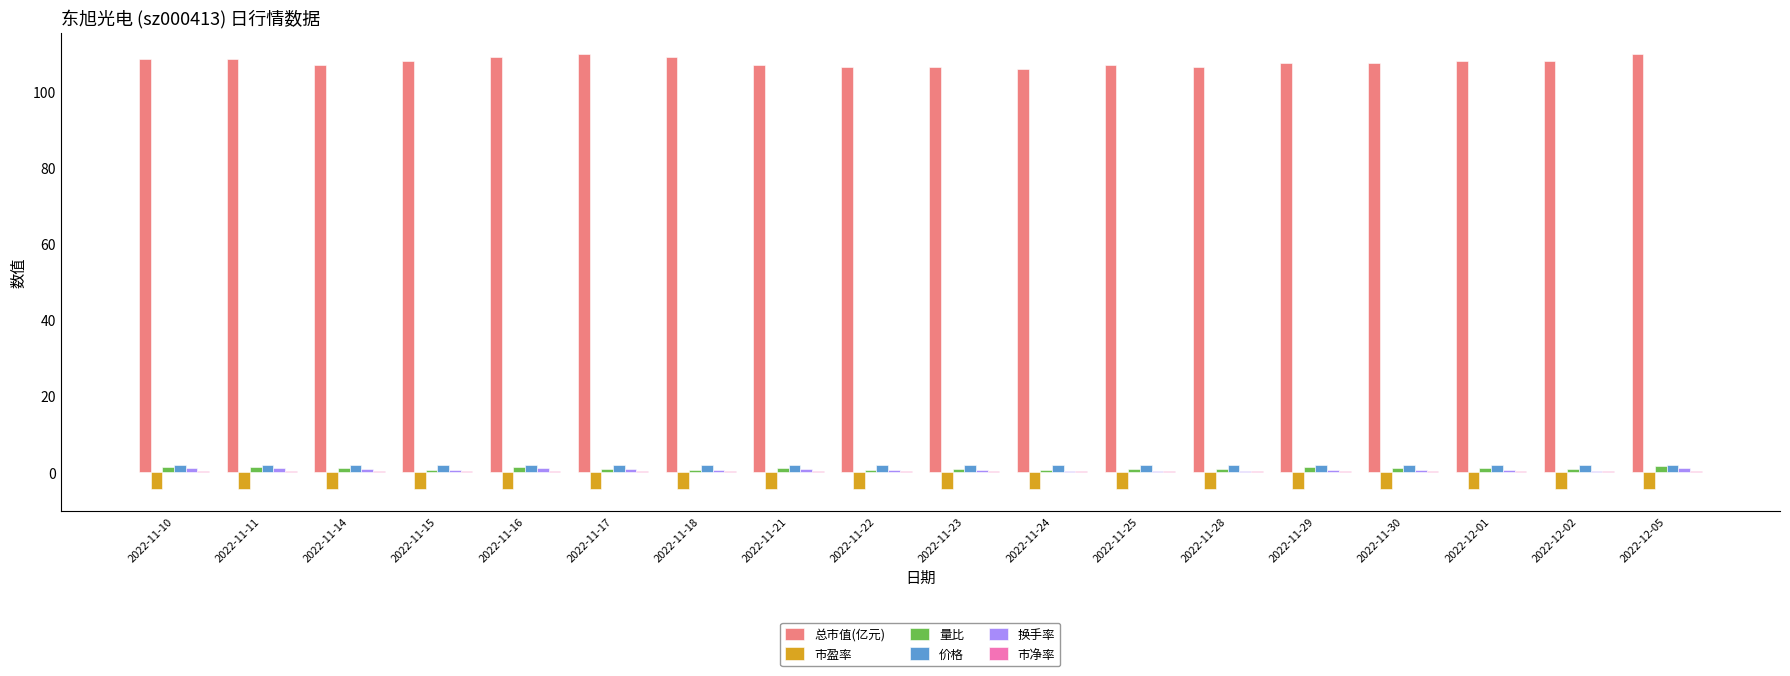

Which series has the widest spread of values?

总市值(亿元)